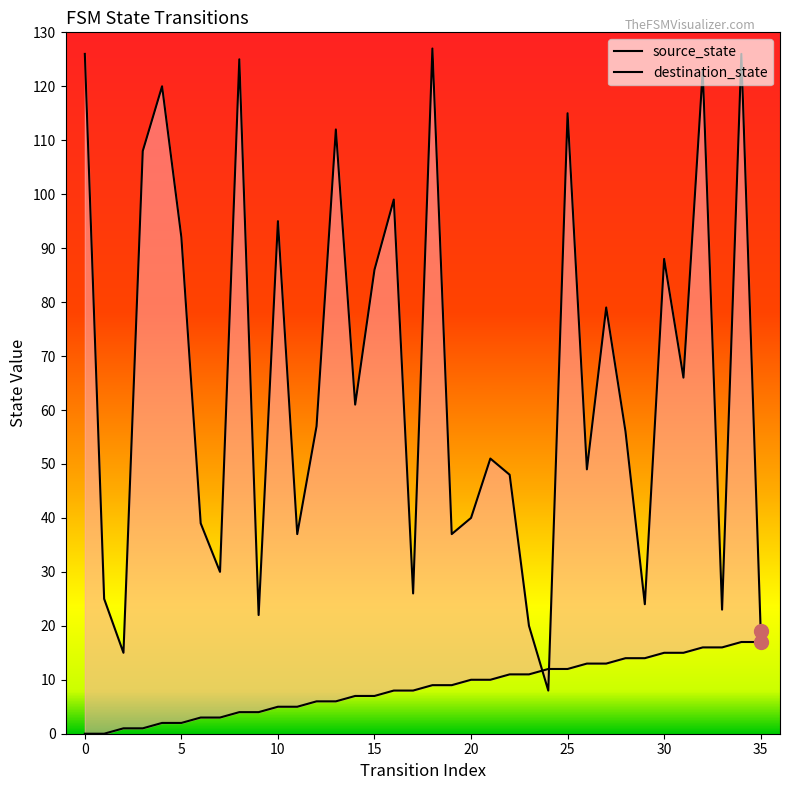

At which label does source_state first exceed 9?

20